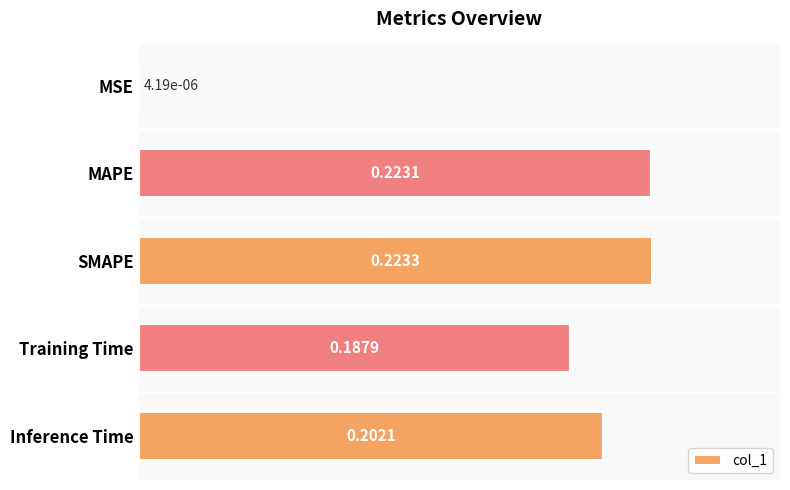

Which has a higher value, MAPE or MSE?

MAPE